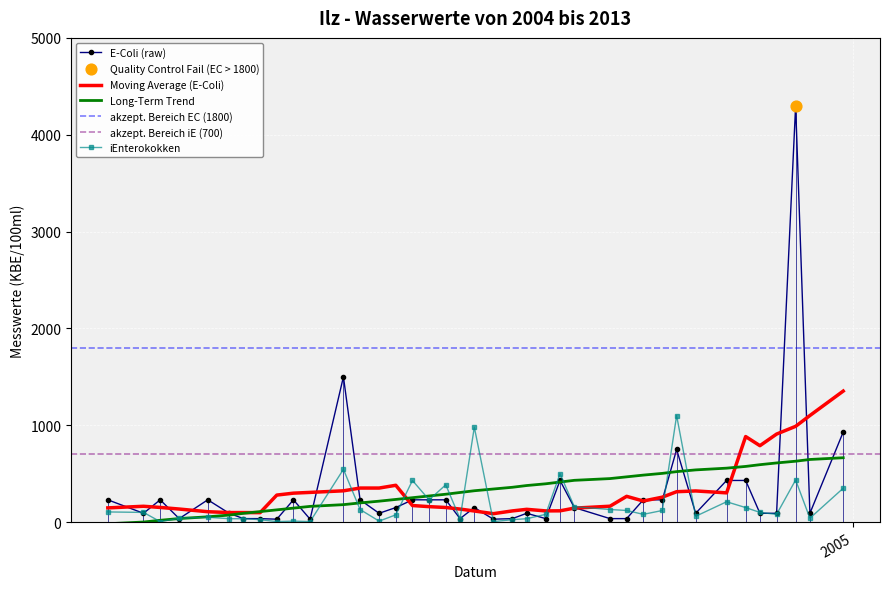

What is the maximum value for Long-Term Trend?

664.6